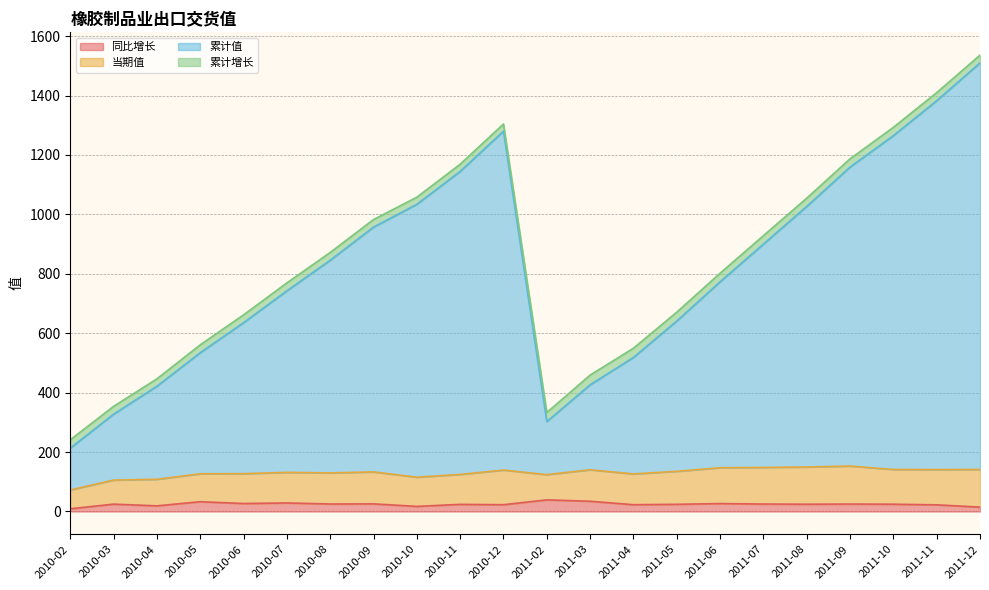

Is the value of 累计值 at 2011-06 greater than the value of 同比增长 at 2011-02?

Yes